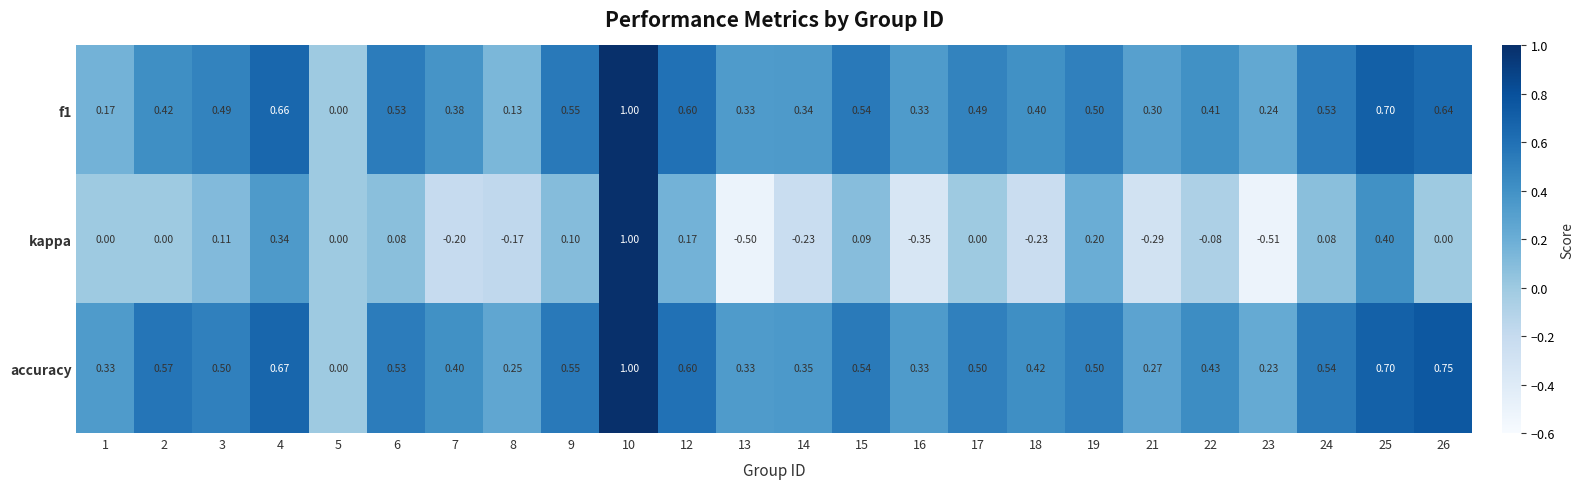

Which series has the largest total across all categories?

accuracy